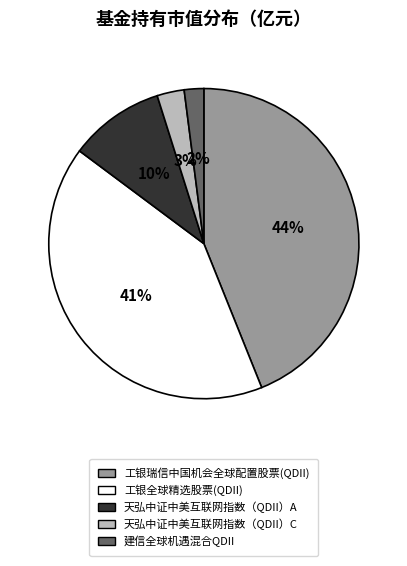

Count the number of slices in the pie.

5